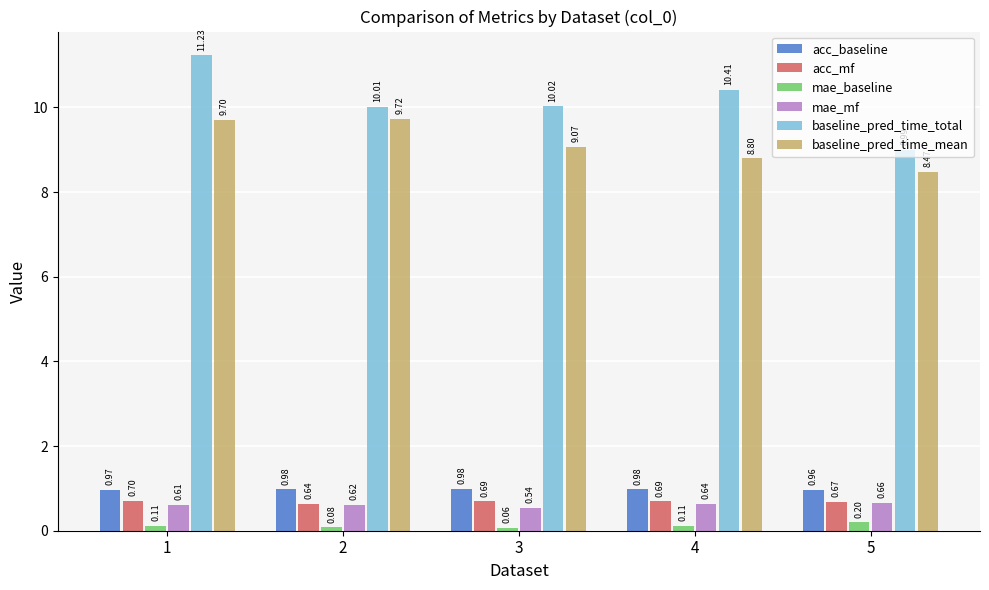

Rank the series at 2 from lowest to highest value.

mae_baseline, mae_mf, acc_mf, acc_baseline, baseline_pred_time_mean, baseline_pred_time_total